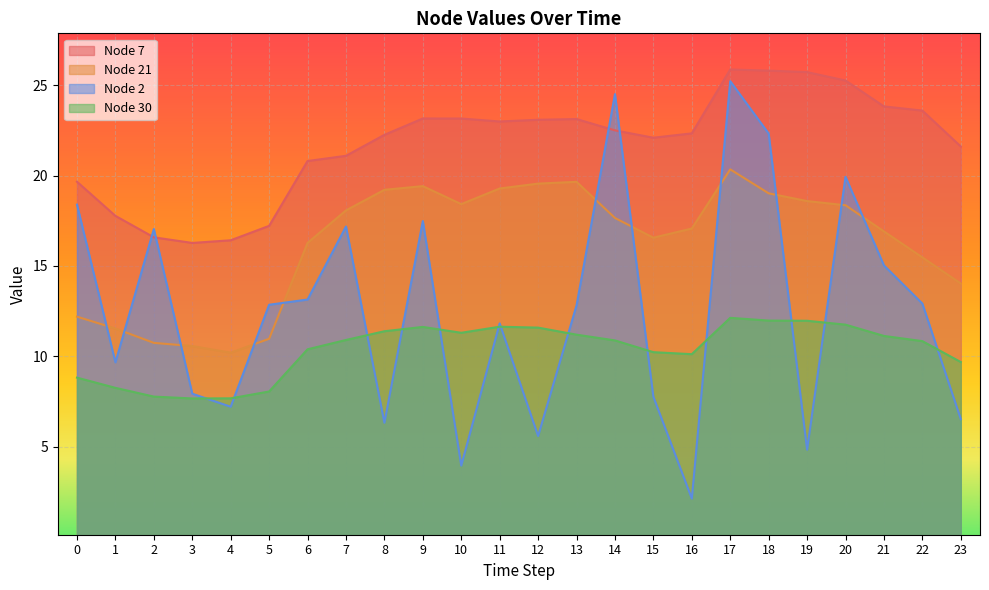

Which series has the largest range (max minus min)?

Node 2